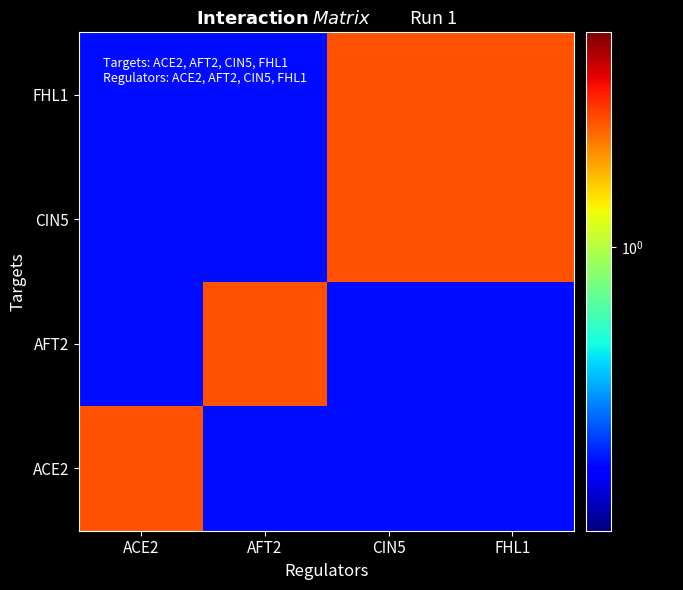

What is the difference between the highest and lowest values at ACE2?

1.0